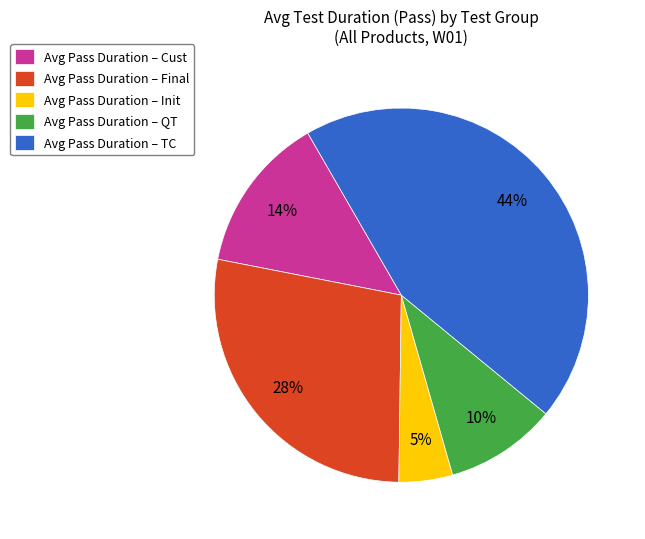

What is the largest slice in the pie chart?

Avg Pass Duration – TC